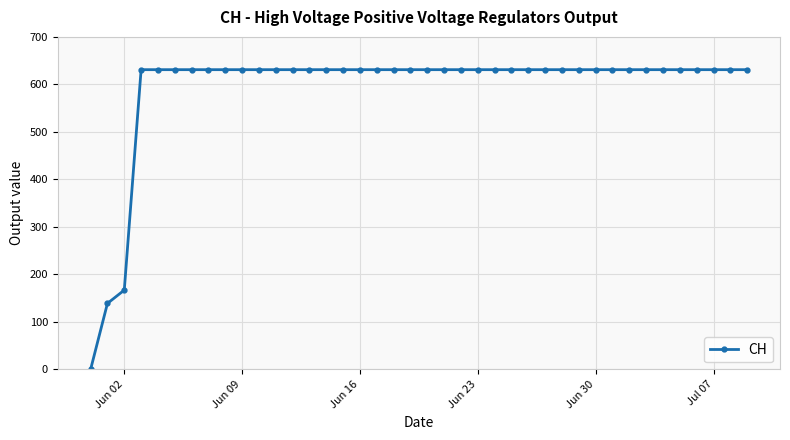

Reading left to right, transcribe all the data shown in this chart.

0	139	167	631	631	631	631	631	631	631	631	631	631	631	631	631	631	631	631	631	631	631	631	631	631	631	631	631	631	631	631	631	631	631	631	631	631	631	631	631